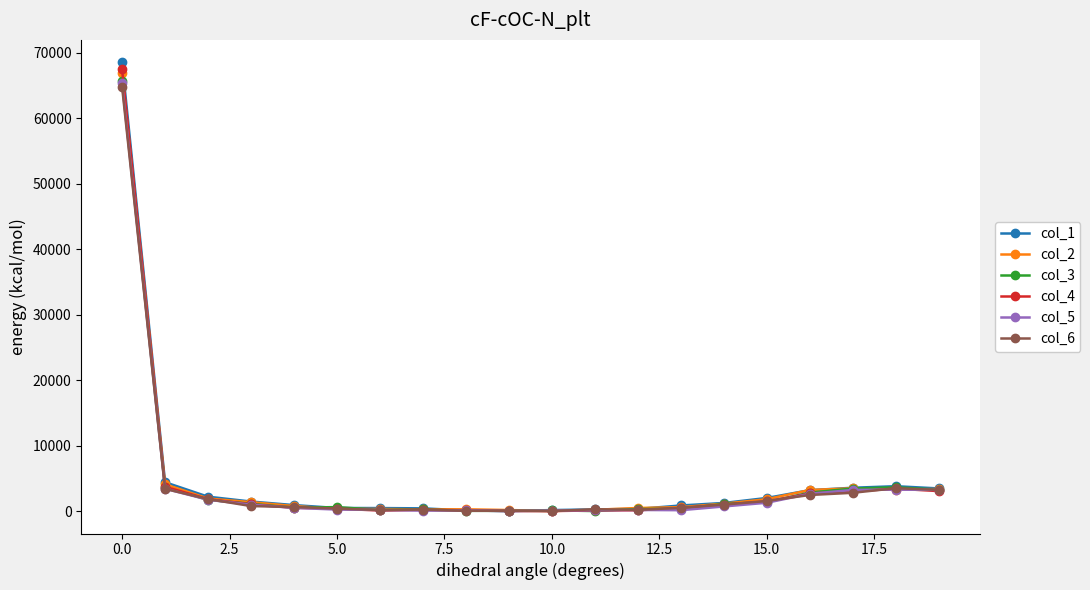

Which series has the widest spread of values?

col_1